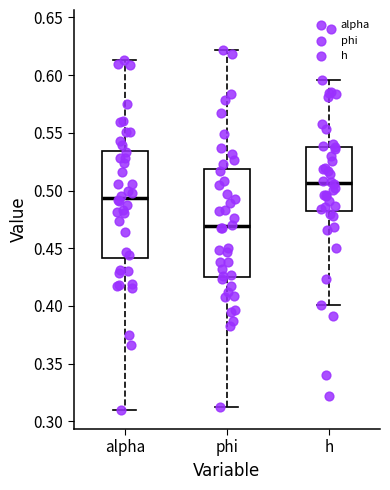

Which box has the highest median line?

h